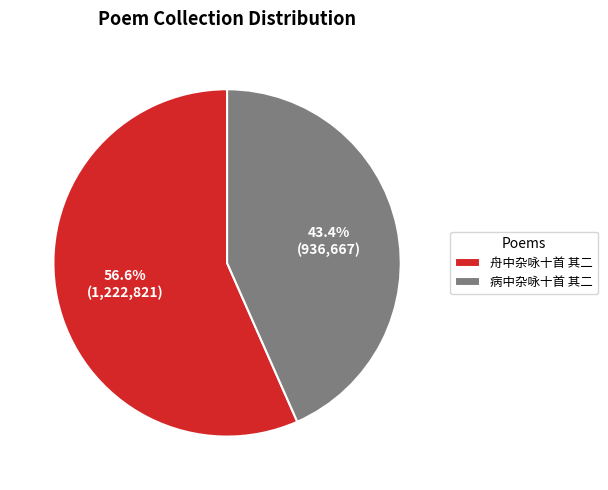

What is the ratio of the value at 病中杂咏十首 其二 to the value at 舟中杂咏十首 其二?

0.8